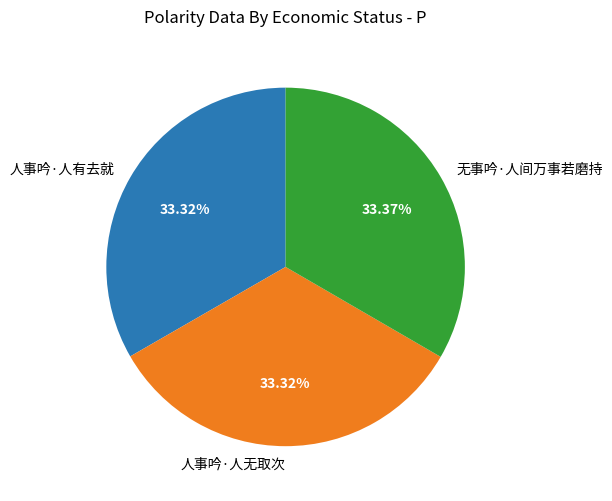

To the nearest percent, what percentage of the pie is 人事吟·人有去就?

33%